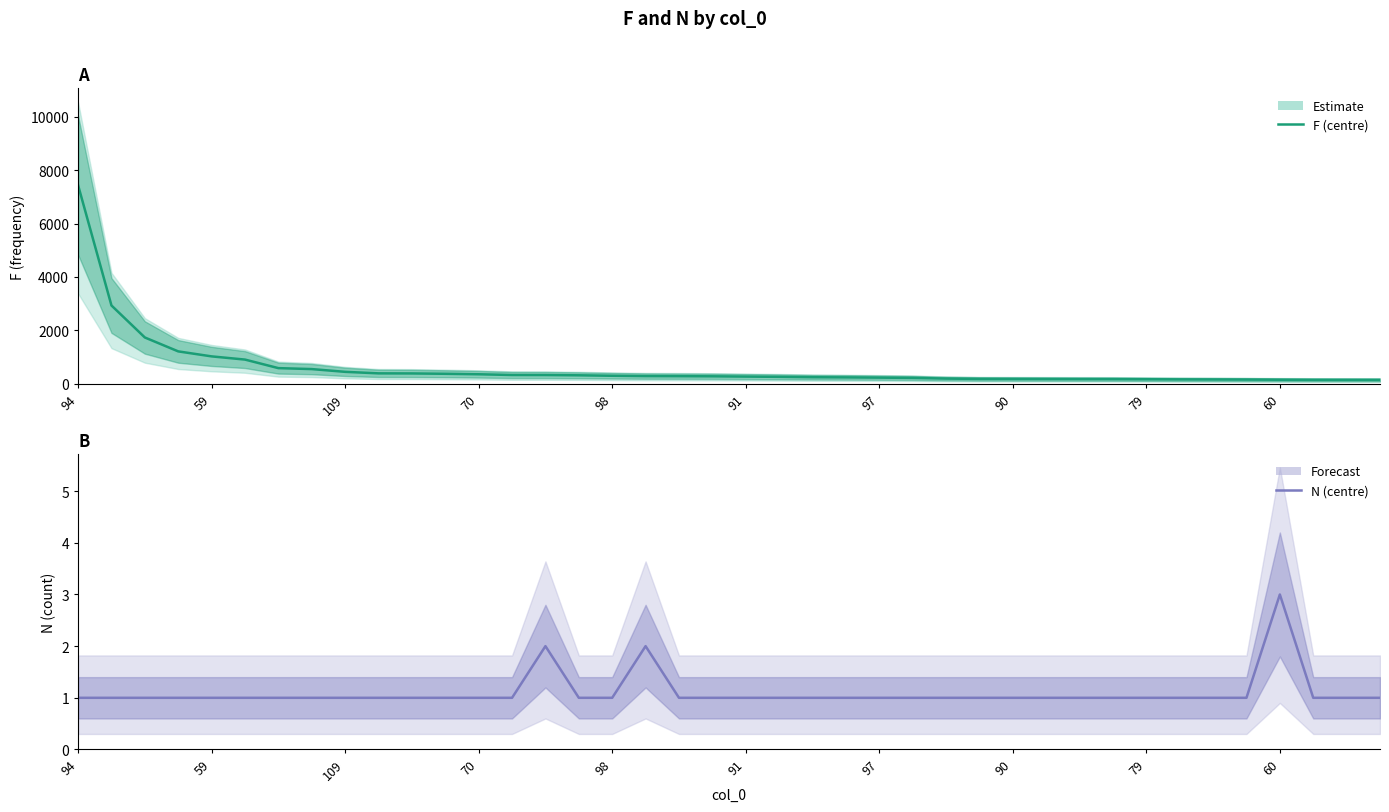

Is this an area chart (filled region under the line)?

No